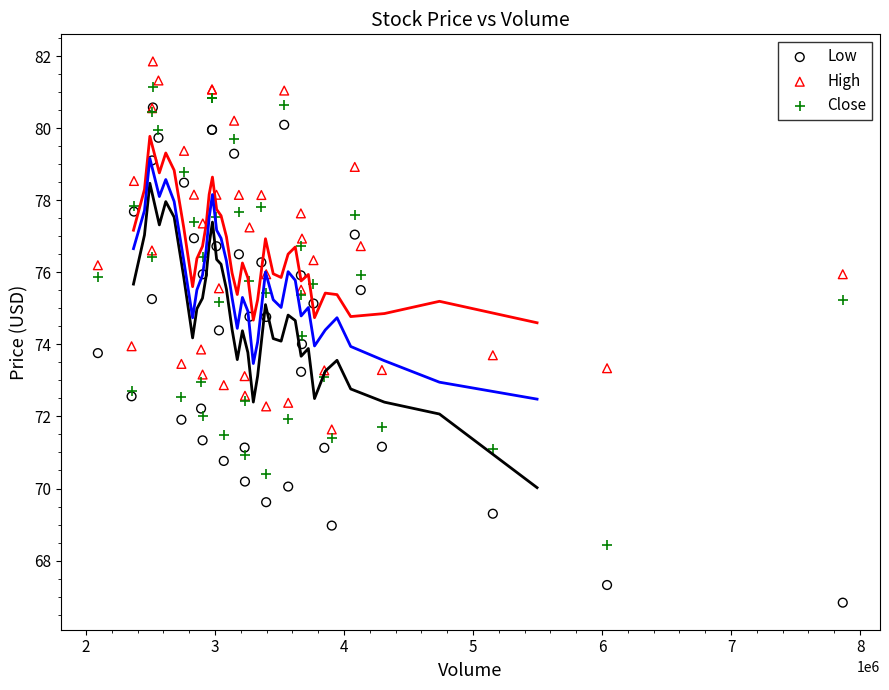

Which series has the largest Y range (max minus min)?

Low